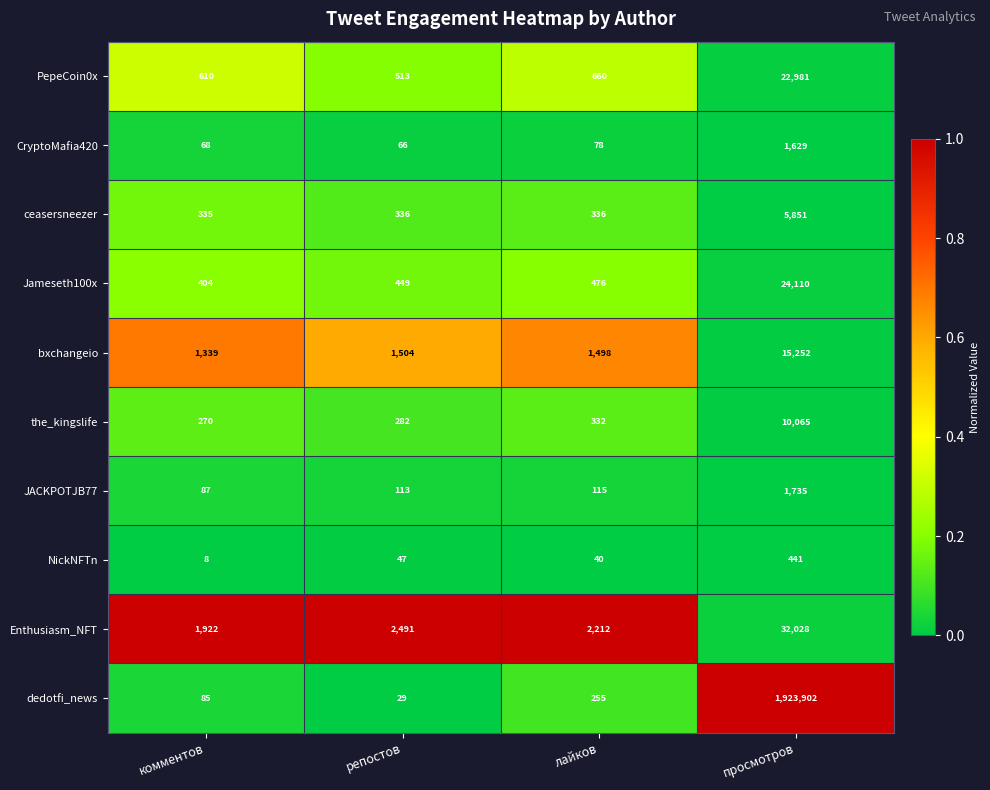

Rank the series by their maximum value, from lowest to highest.

NickNFTn, CryptoMafia420, JACKPOTJB77, ceasersneezer, the_kingslife, bxchangeio, PepeCoin0x, Jameseth100x, Enthusiasm_NFT, dedotfi_news